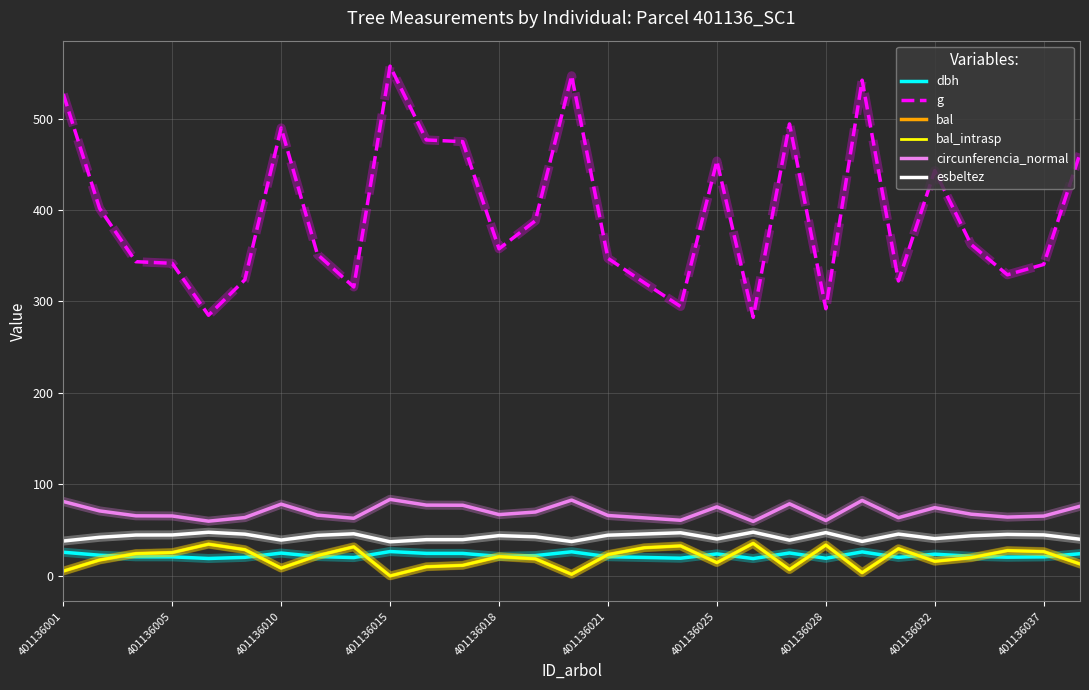

How many lines are shown in the chart?

6